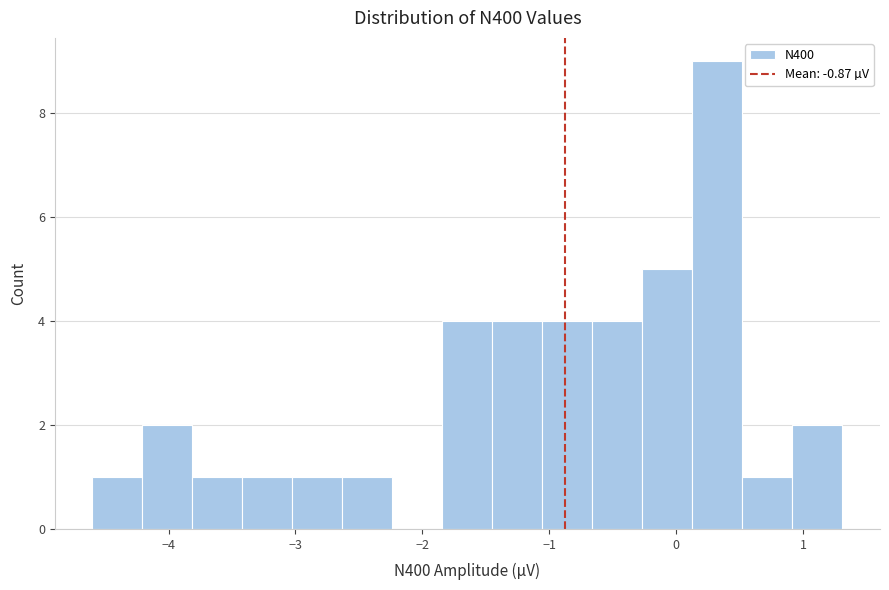

Read against the x-axis, roughly where is the centre of the tallest bar?

0.3